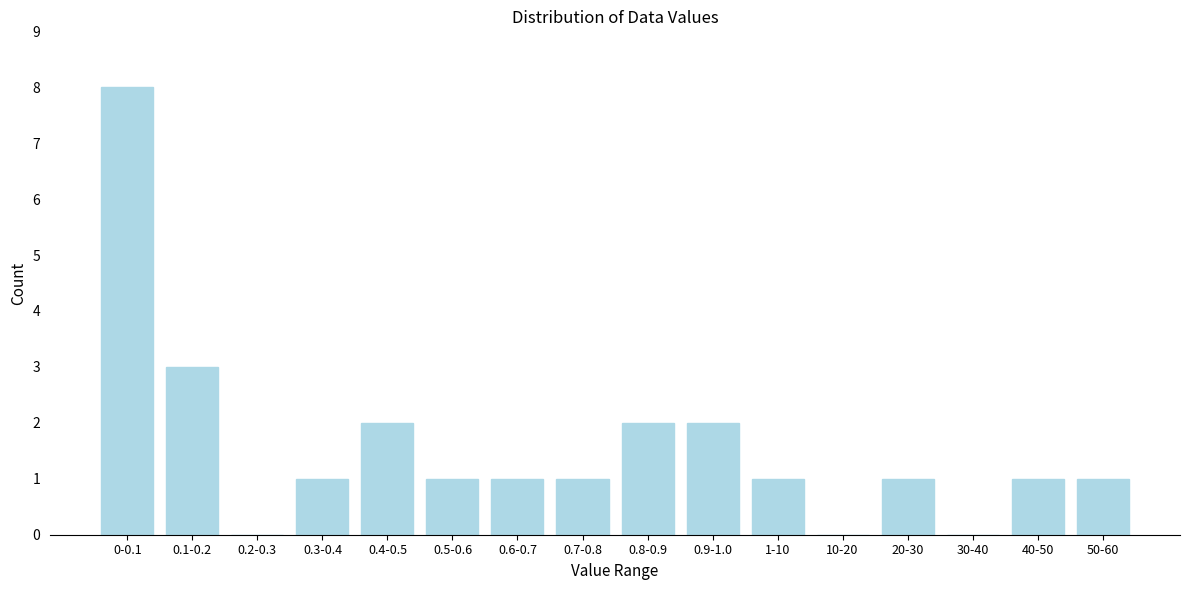

Reading left to right, what are all the values shown in this chart?

0-0.1=8	0.1-0.2=3	0.2-0.3=0	0.3-0.4=1	0.4-0.5=2	0.5-0.6=1	0.6-0.7=1	0.7-0.8=1	0.8-0.9=2	0.9-1.0=2	1-10=1	10-20=0	20-30=1	30-40=0	40-50=1	50-60=1